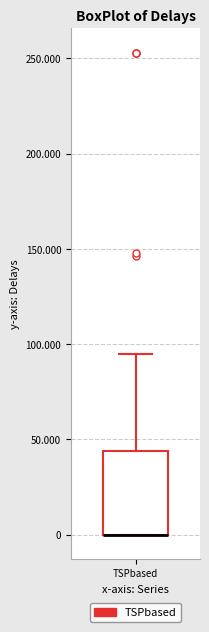

Transcribe this box plot: give where the median line is, the range the box spans, and where the two whiskers end, as read against the y-axis. The values are not printed on the chart, so give them approximately, as read against the axis.

median 0 (drawn on the box's lower edge), box 0 to 45, whiskers 0 to 95